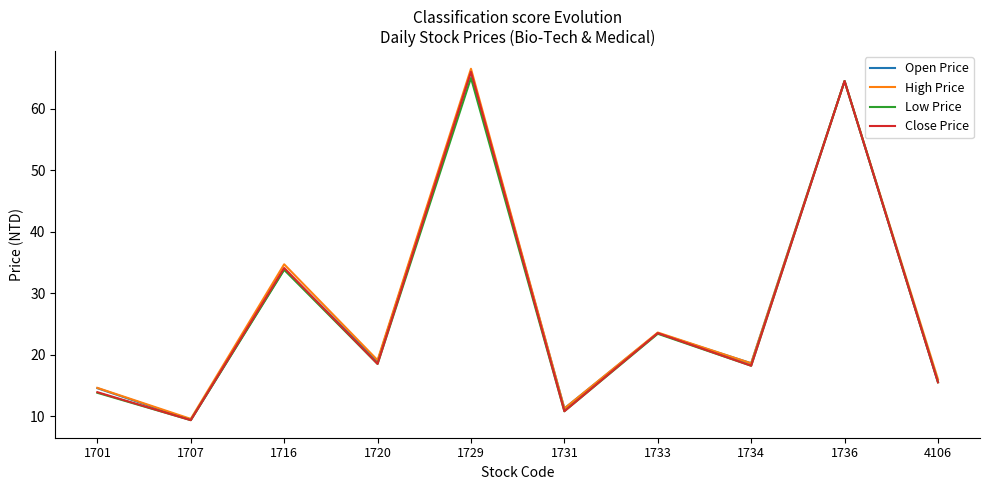

What is the average value of the Open Price series?

27.6